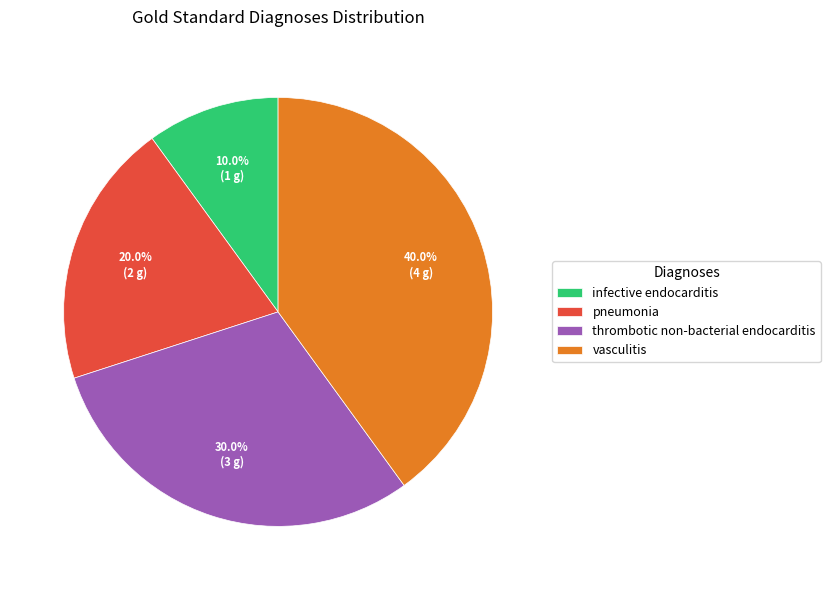

To the nearest percent, what portion does pneumonia represent?

20%